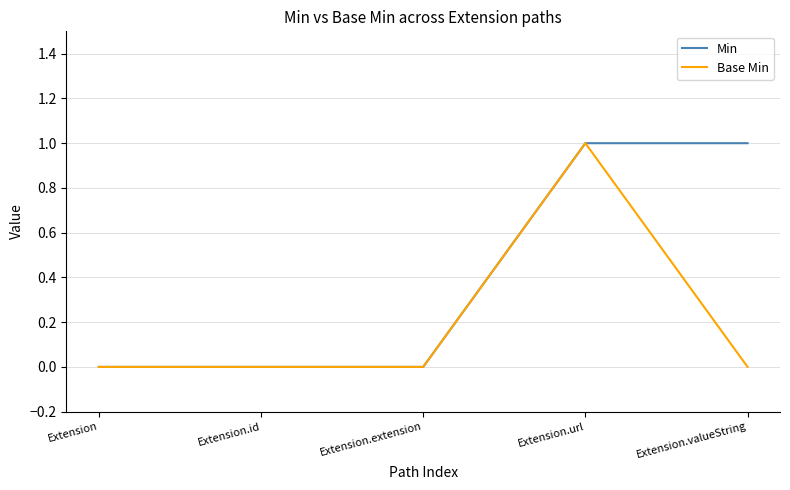

Which category has the highest value in the Base Min series?

Extension.url